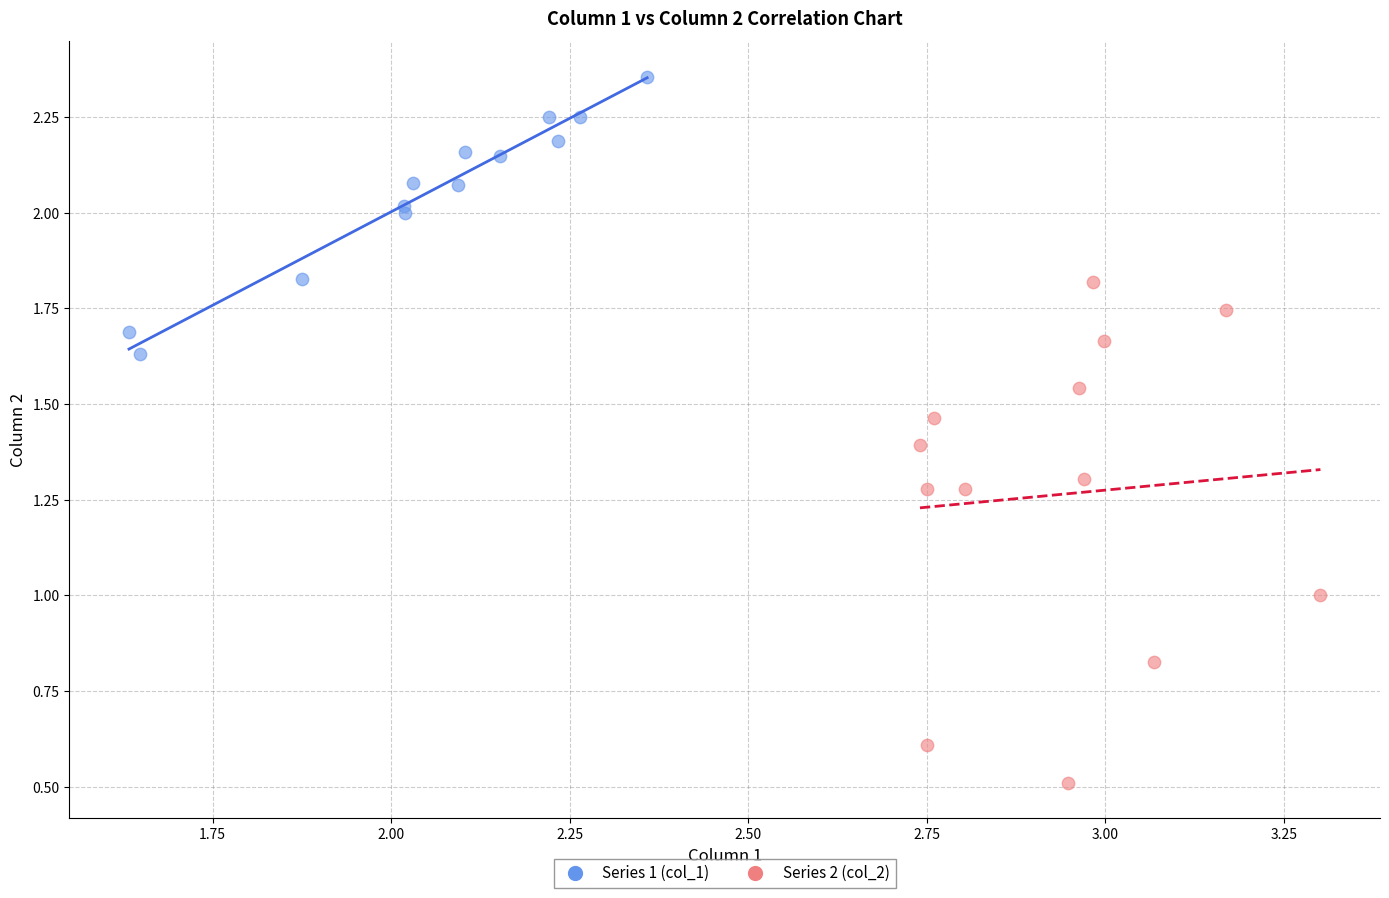

Which series reaches the maximum Y coordinate?

Series 1 (col_1)